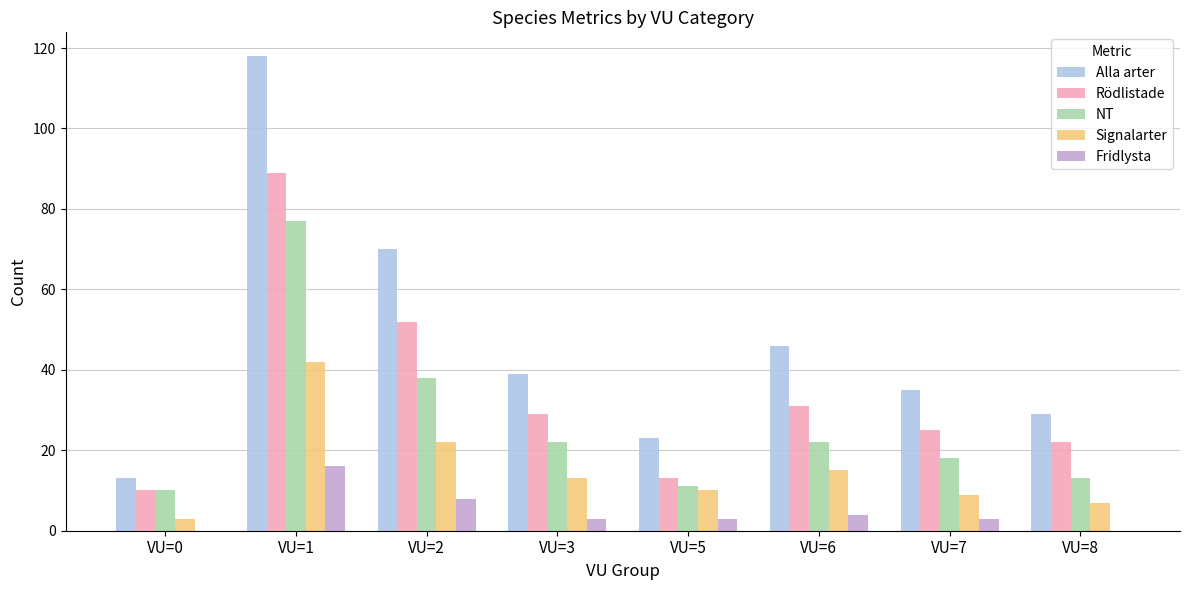

Reading left to right, transcribe all the data shown in this chart.

Alla arter: VU=0=13	VU=1=118	VU=2=70	VU=3=39	VU=5=23	VU=6=46	VU=7=35	VU=8=29
Rödlistade: VU=0=10	VU=1=89	VU=2=52	VU=3=29	VU=5=13	VU=6=31	VU=7=25	VU=8=22
NT: VU=0=10	VU=1=77	VU=2=38	VU=3=22	VU=5=11	VU=6=22	VU=7=18	VU=8=13
Signalarter: VU=0=3	VU=1=42	VU=2=22	VU=3=13	VU=5=10	VU=6=15	VU=7=9	VU=8=7
Fridlysta: VU=0=0	VU=1=16	VU=2=8	VU=3=3	VU=5=3	VU=6=4	VU=7=3	VU=8=0